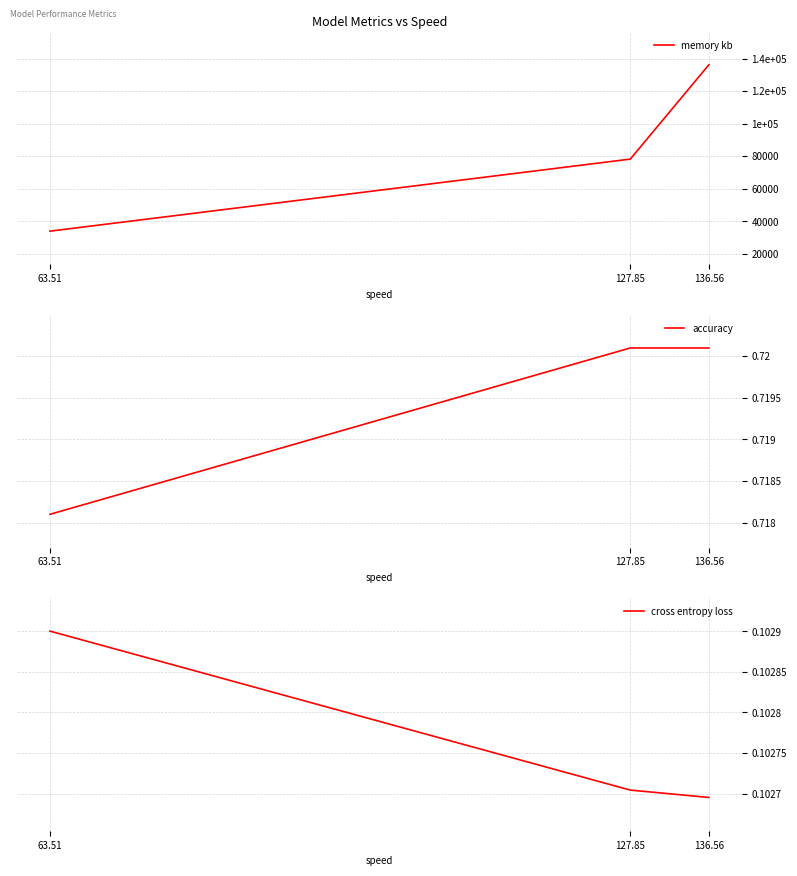

Reading left to right, extract all data points from this chart.

memory kb: 136.56=136126.8	127.85=78277.3	63.51=34067.3
accuracy: 136.56=0.7	127.85=0.7	63.51=0.7
cross entropy loss: 136.56=0.1	127.85=0.1	63.51=0.1